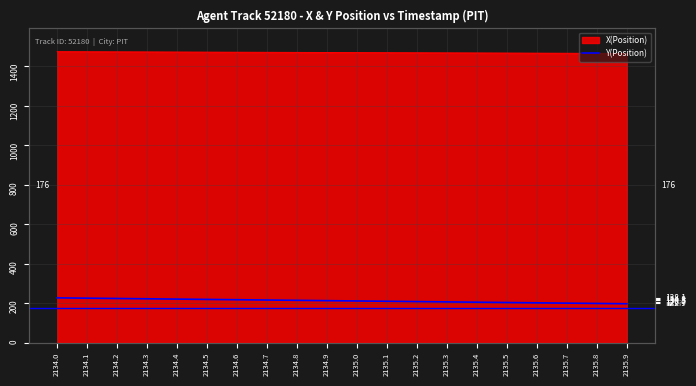

List the labels in order of value, smallest first.

2135.9, 2135.8, 2135.7, 2135.6, 2135.5, 2135.4, 2135.3, 2135.2, 2135.1, 2135.0, 2134.9, 2134.8, 2134.7, 2134.6, 2134.5, 2134.4, 2134.3, 2134.2, 2134.1, 2134.0